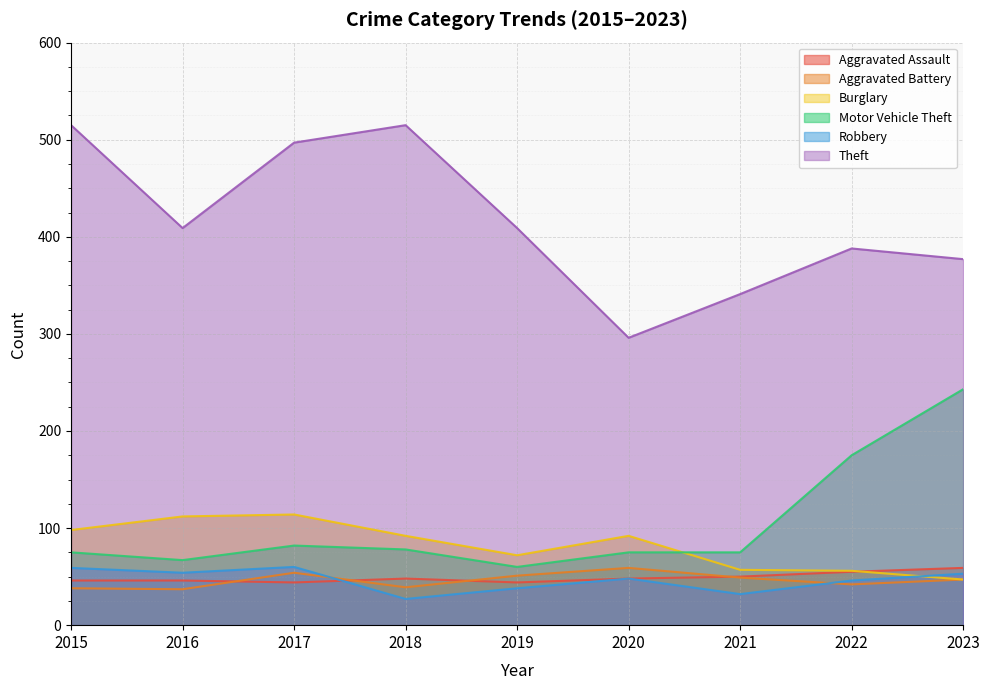

At which label is Theft closest to 405?

2016